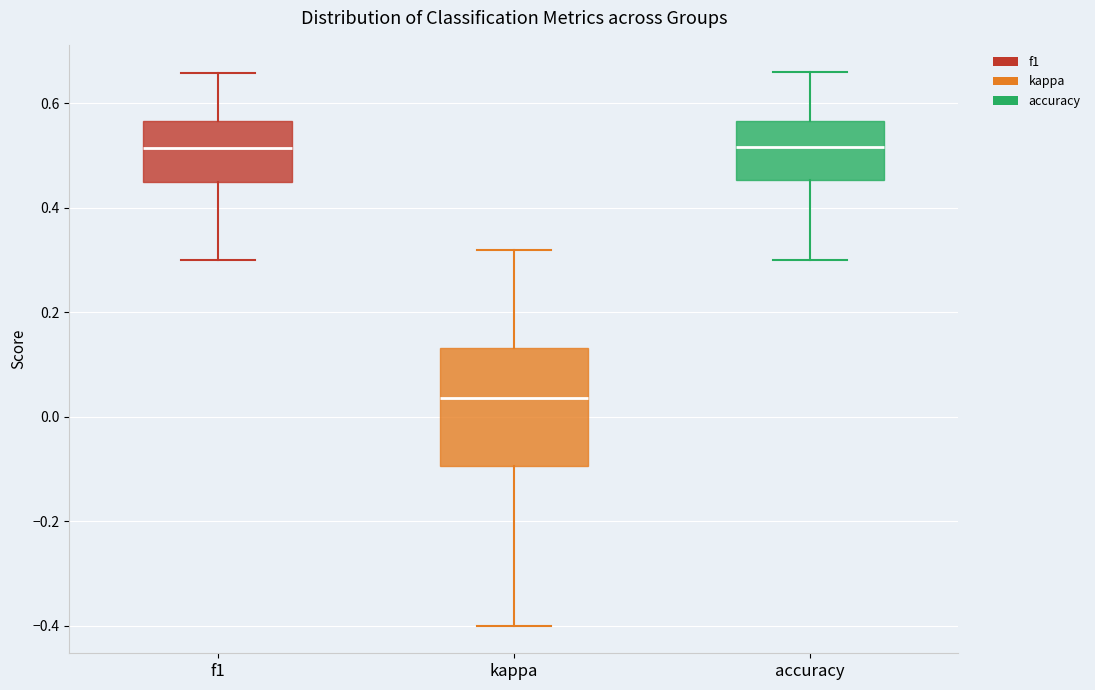

Where is the lower edge of the box for kappa on the y-axis? The values are not printed on the chart, so give them approximately, as read against the axis.

-0.10